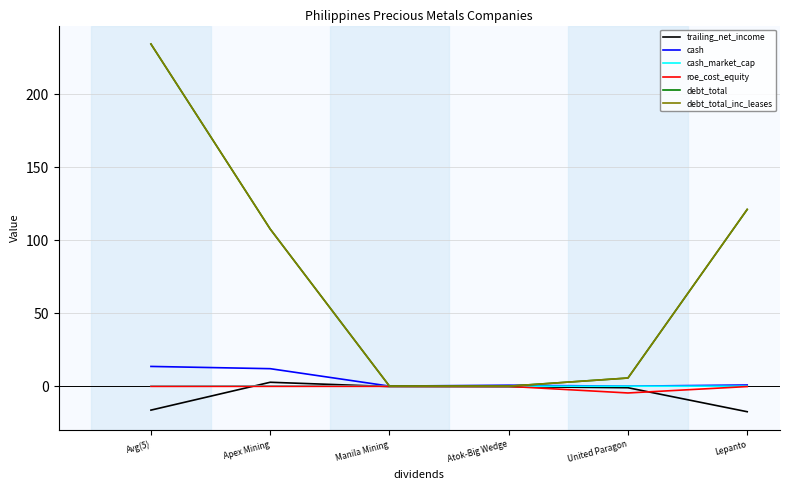

True or false: debt_total has more than 0 interior local peaks.

False